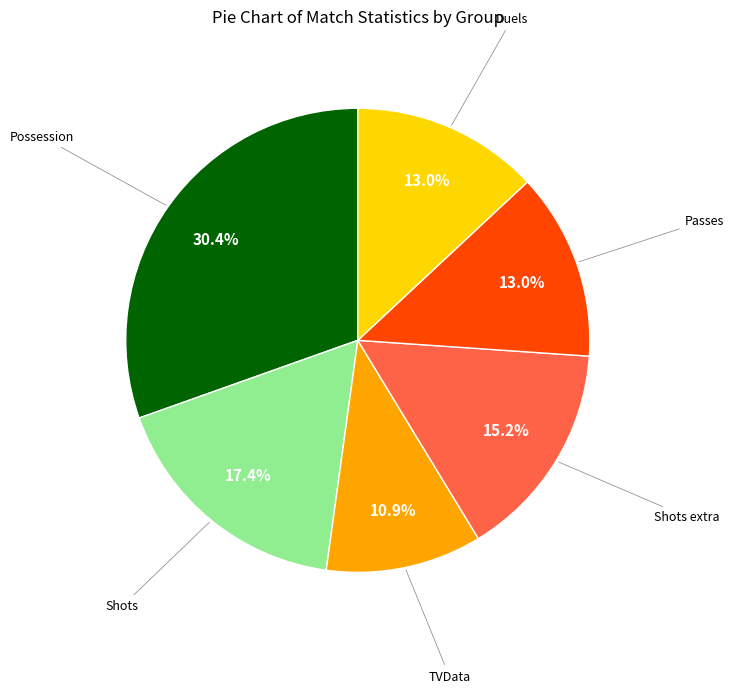

Is there a majority slice in this chart?

No